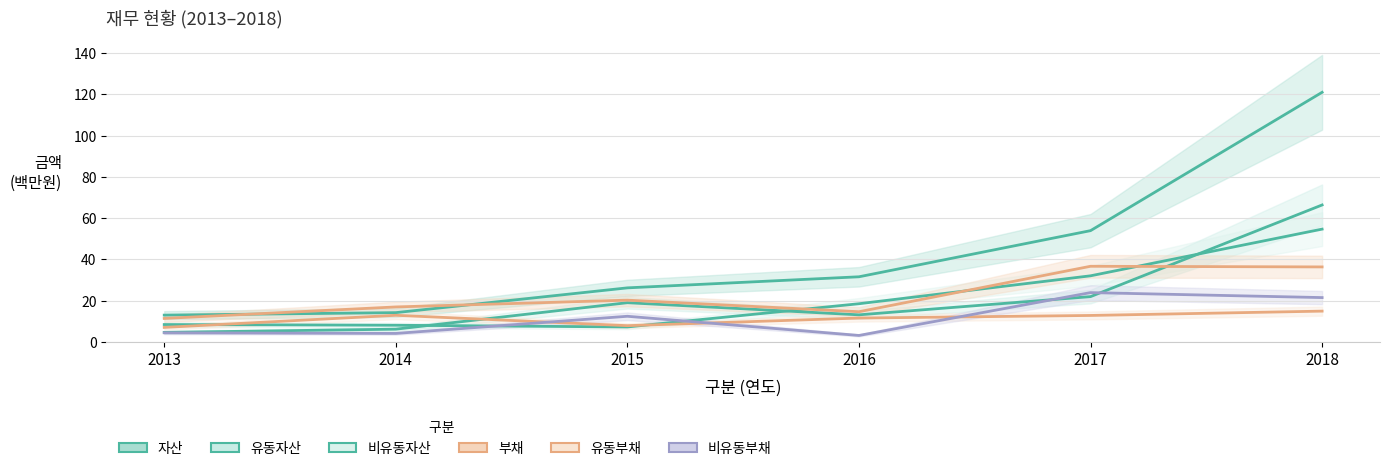

What value does the 부채 series have at 2014?

16.9